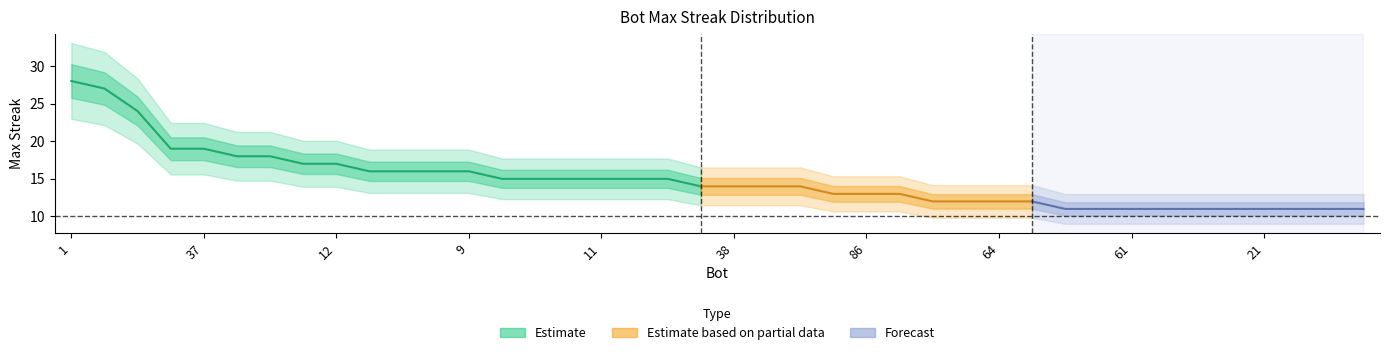

Rank the categories by value from lowest to highest.

95, 69, 61, 53, 32, 23, 21, 19, 5, 4, 82, 73, 64, 39, 89, 86, 7, 68, 38, 33, 13, 85, 26, 14, 11, 2, 0, 91, 78, 48, 9, 75, 12, 71, 44, 43, 37, 27, 24, 1